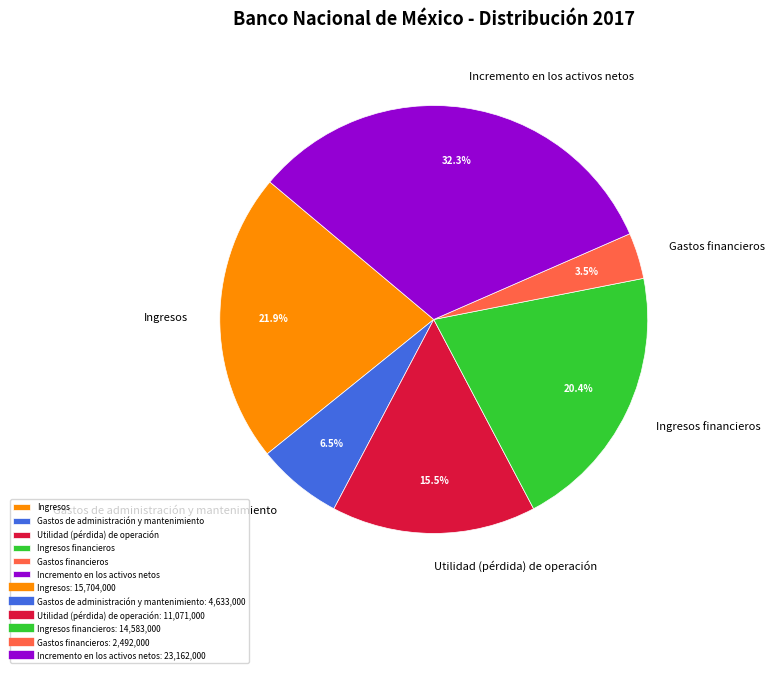

Which category has the biggest portion of the pie?

Incremento en los activos netos